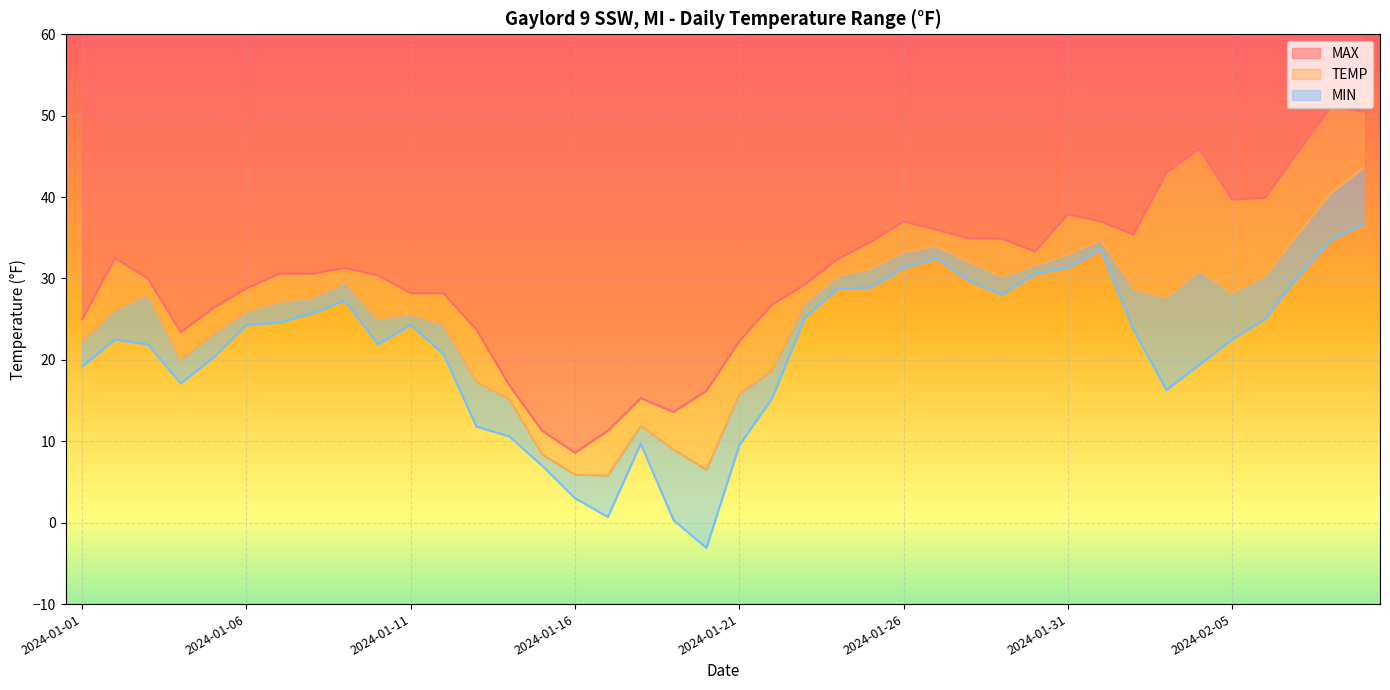

What is the difference between the highest and lowest values at 2024-01-03?

8.1